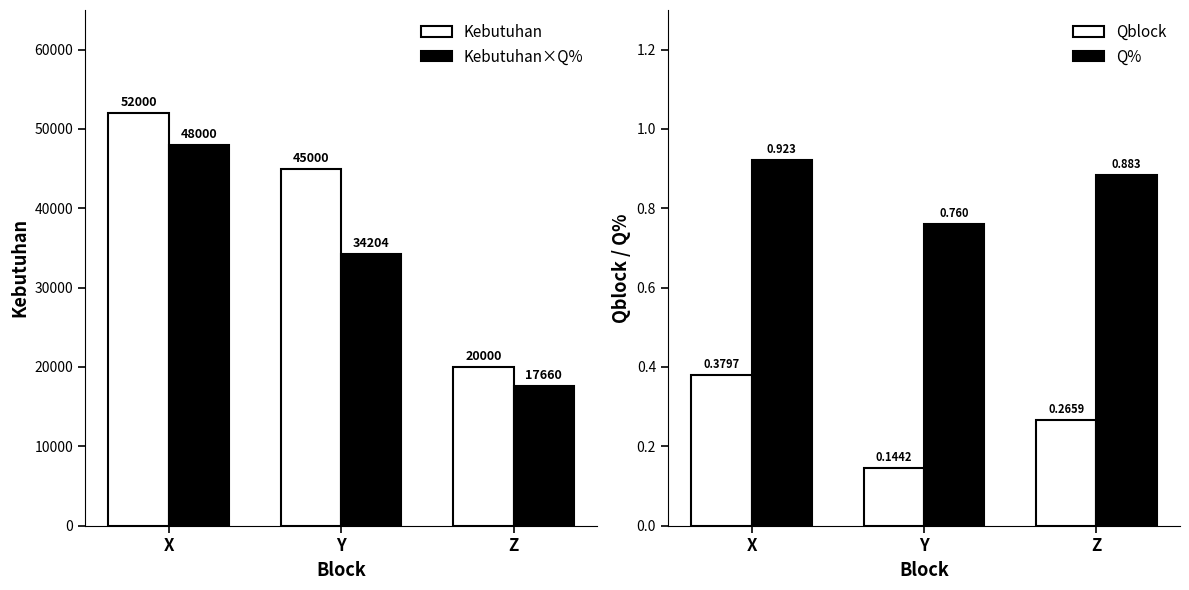

Which series changed the most between Y and Z?

Kebutuhan